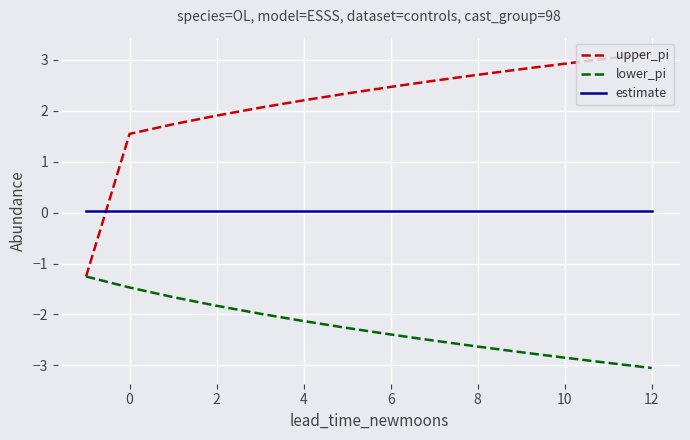

After their last crossing, which series has the higher values: estimate or upper_pi?

upper_pi